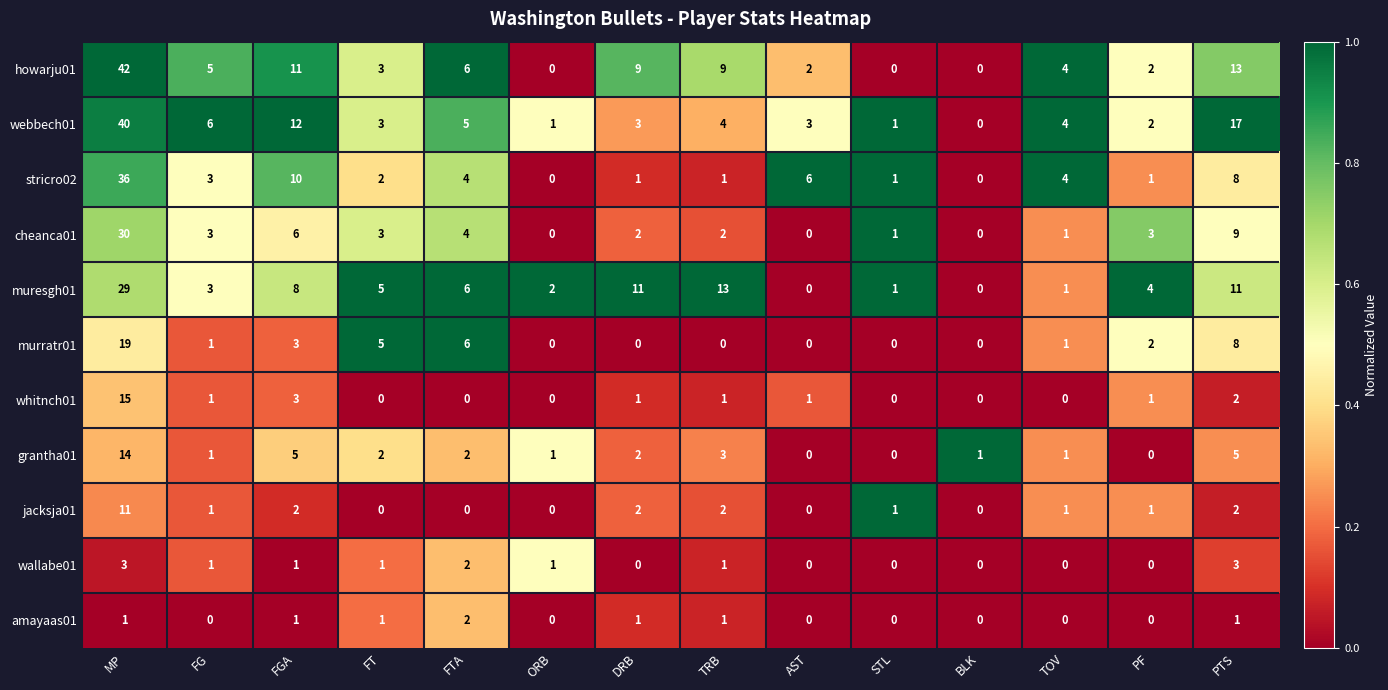

How many data points does each series have?

14